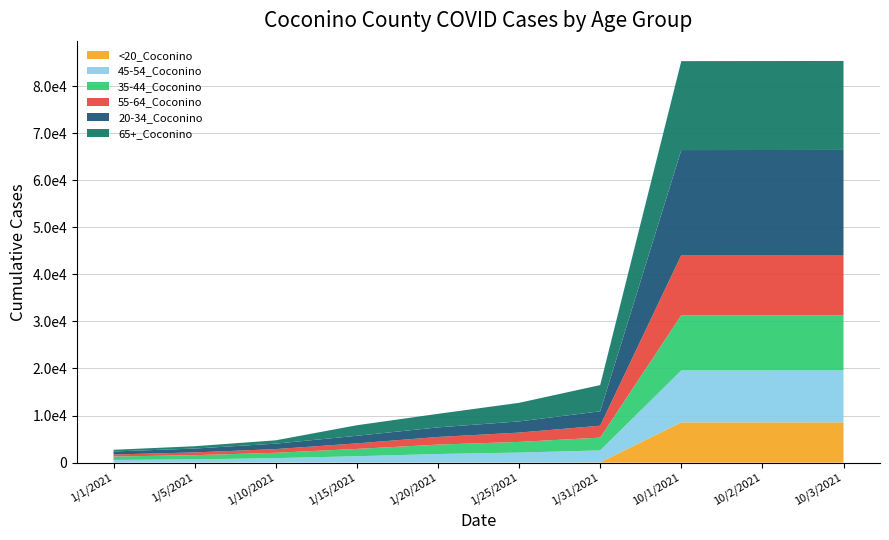

Reading left to right, list all the values displayed in this chart.

<20_Coconino: 3	15	19	28	34	58	8560	8564	8568
45-54_Coconino: 564	939	1339	1807	2100	2544	11028	11029	11029
35-44_Coconino: 732	1139	1557	1993	2268	2713	11725	11725	11725
55-64_Coconino: 431	784	1176	1622	1976	2531	12782	12782	12784
20-34_Coconino: 641	1157	1613	2039	2382	3061	22310	22319	22327
65+_Coconino: 356	707	2237	2880	3945	5566	18895	18900	18901